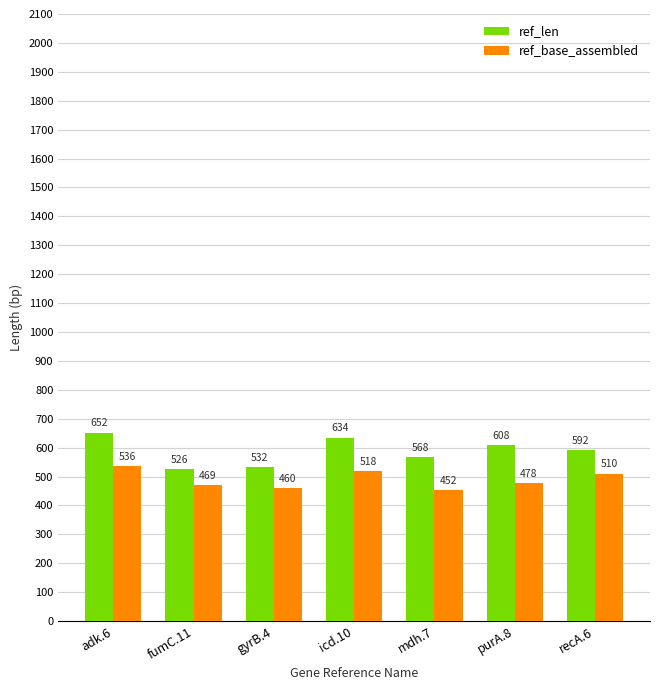

How many categories are shown in the chart?

7